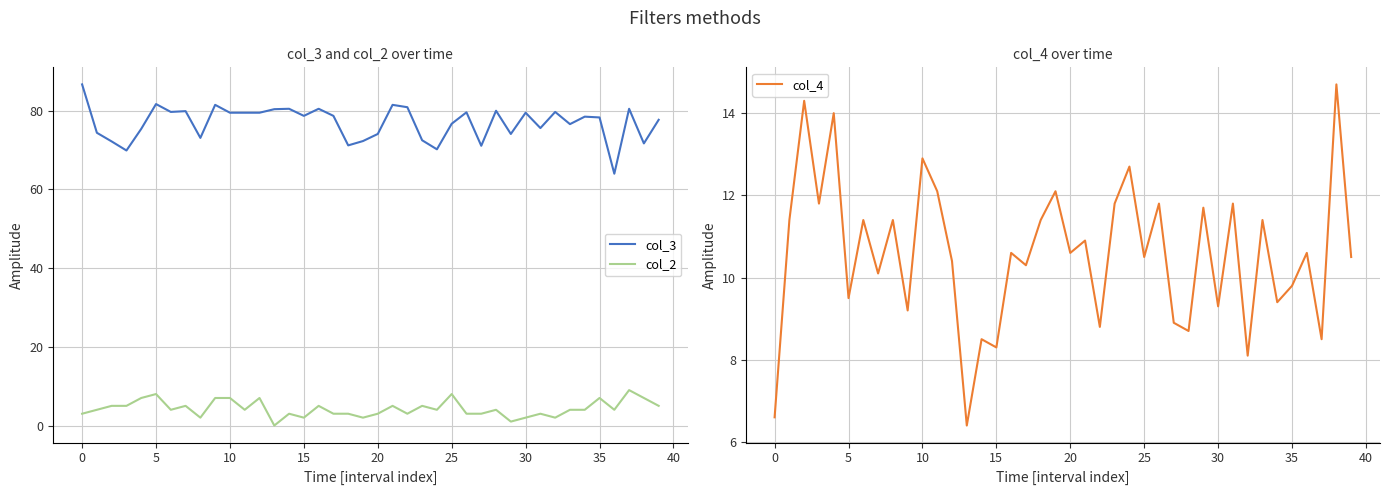

Does the chart have visible grid lines?

Yes